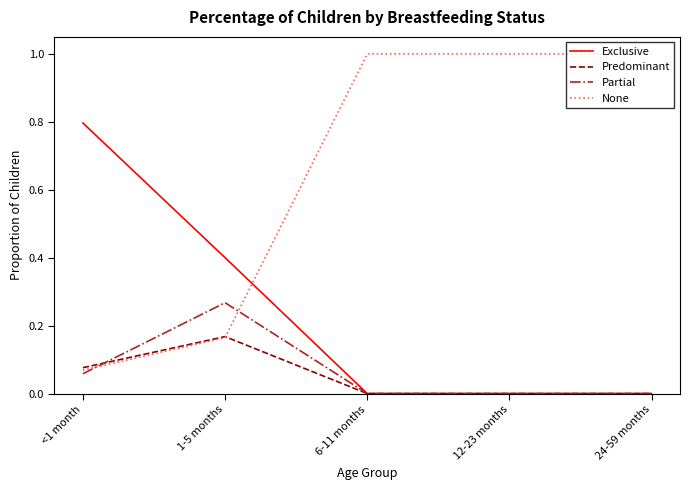

How many lines are shown in the chart?

4